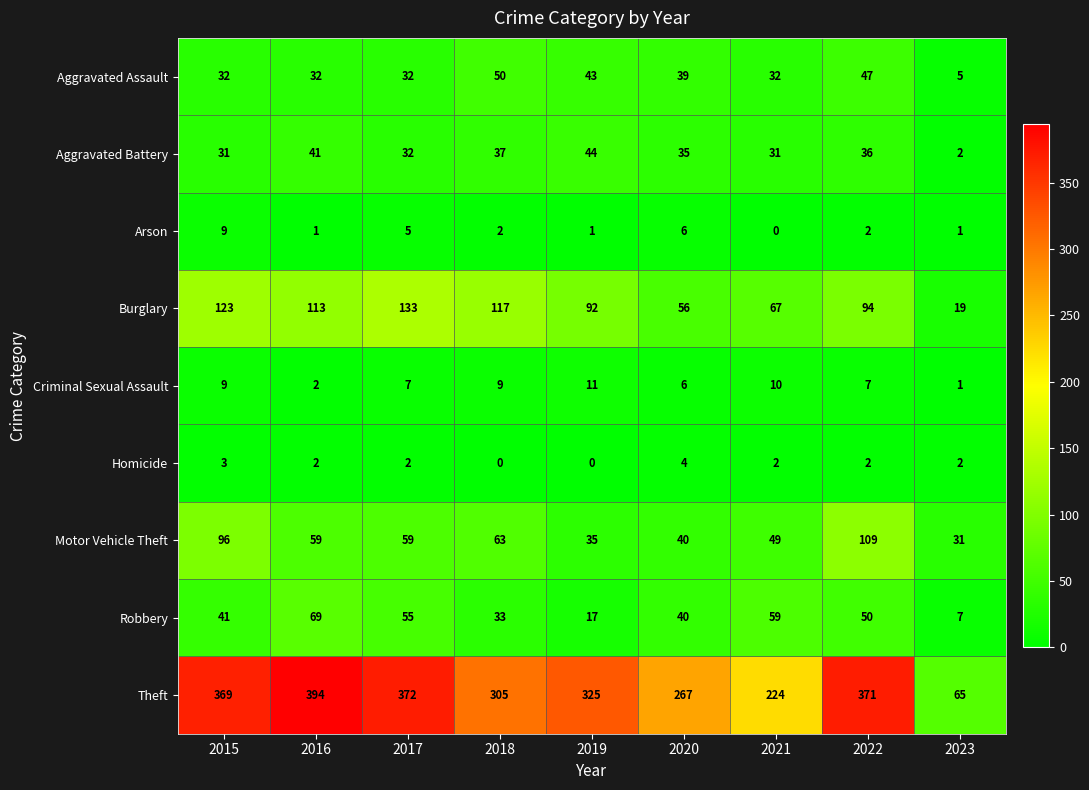

True or false: Homicide has a value of -1 at 2019.

False